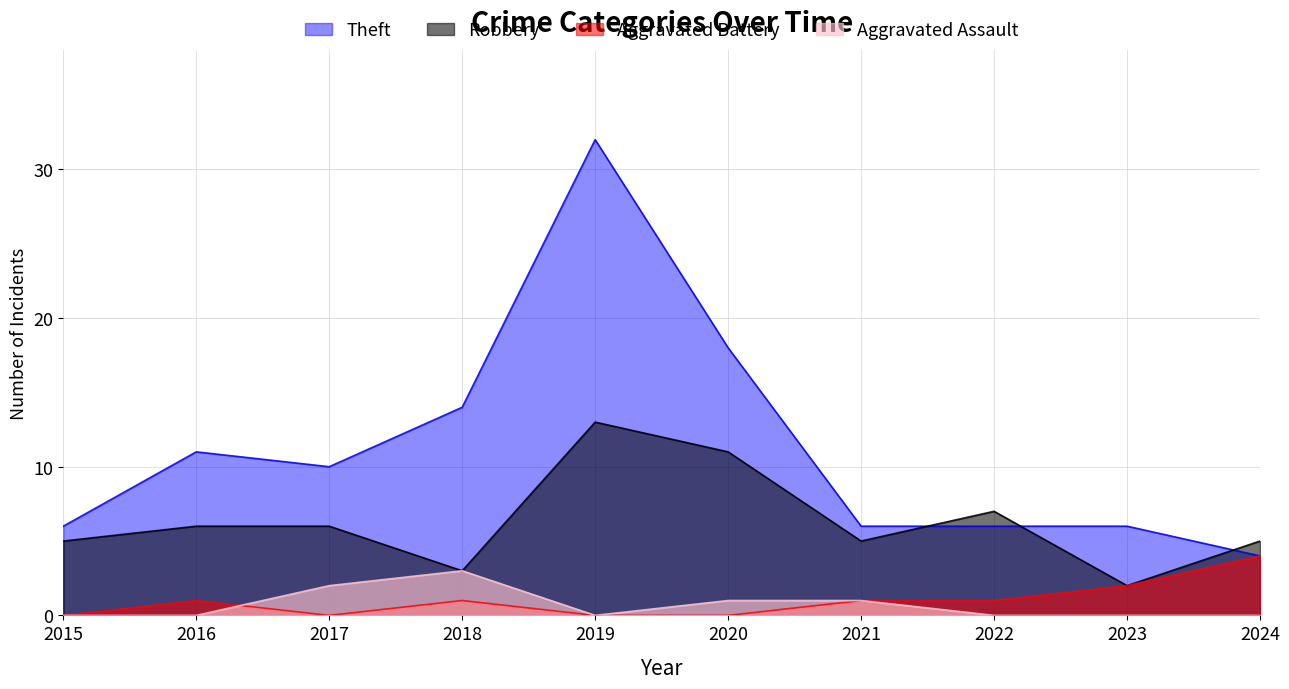

True or false: Aggravated Assault has a value of 0 at 2016.

True